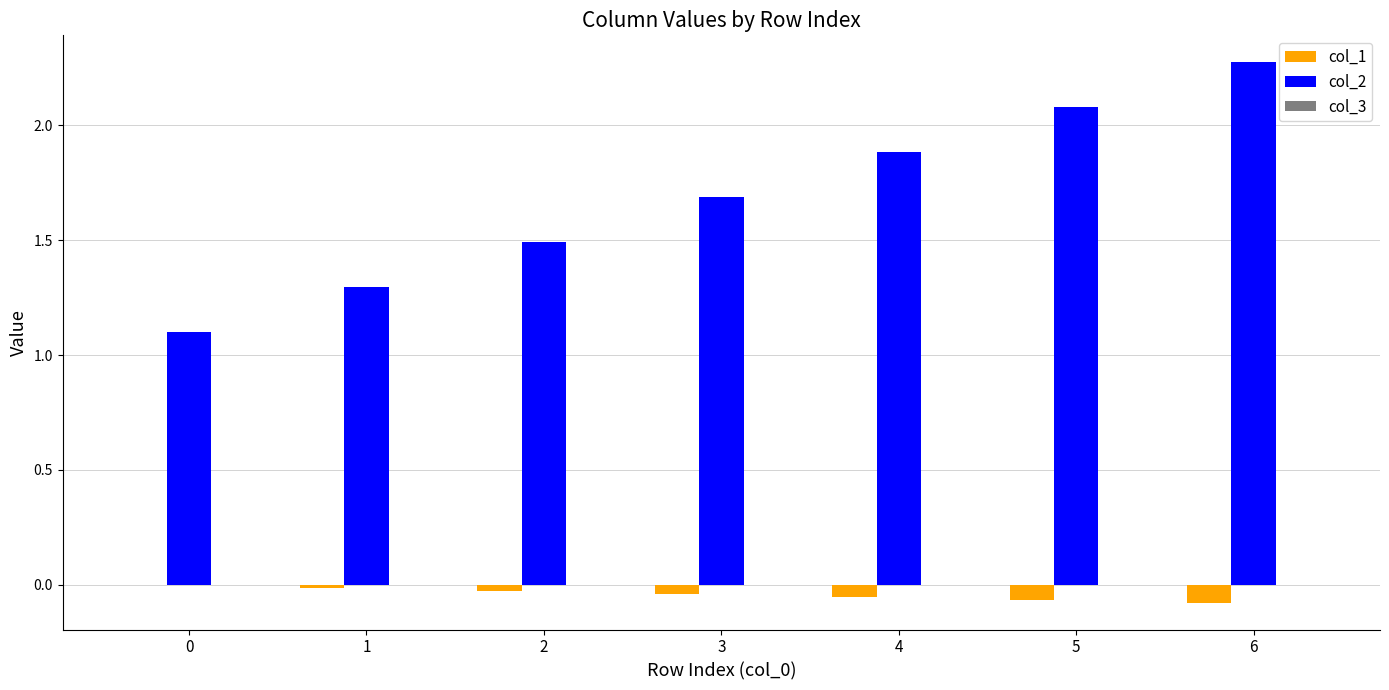

How many series are shown in this chart?

3